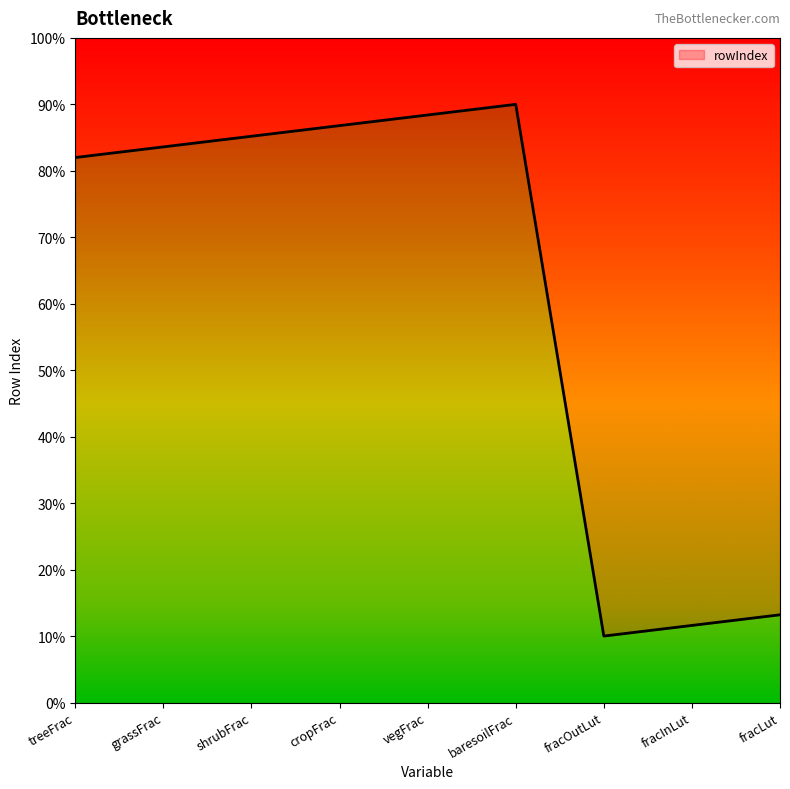

Rank the categories by value from highest to lowest.

baresoilFrac, vegFrac, cropFrac, shrubFrac, grassFrac, treeFrac, fracLut, fracInLut, fracOutLut